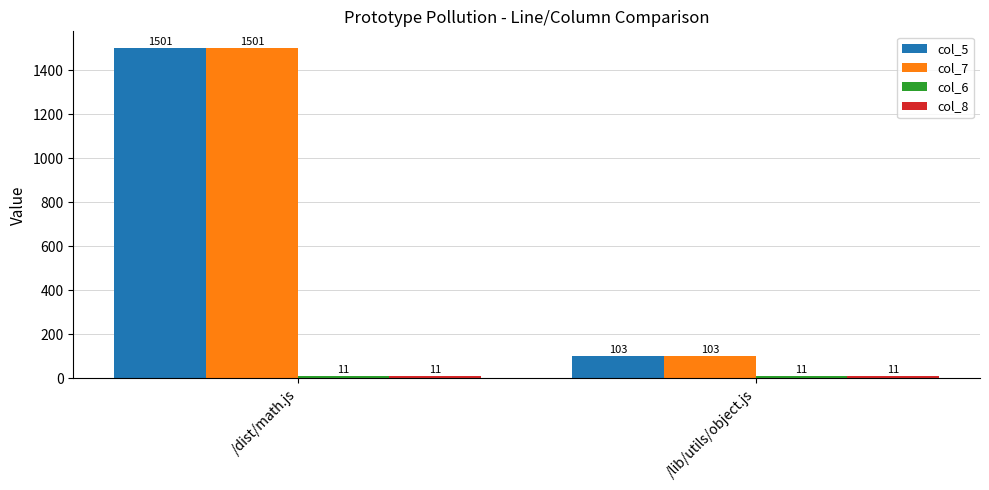

What is the difference between the highest and lowest values at /dist/math.js?

1490